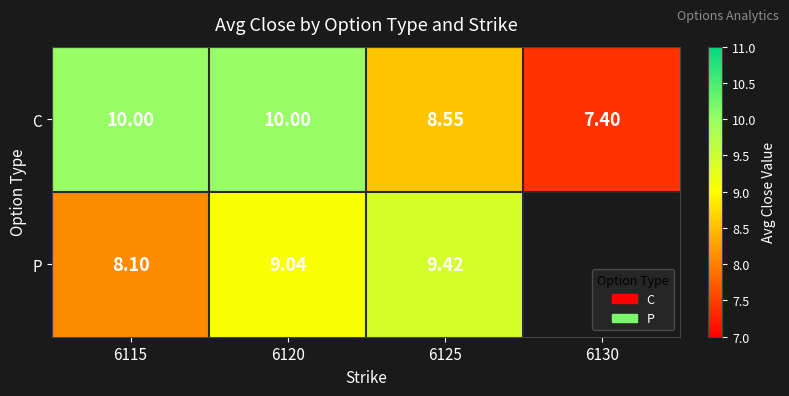

Is the value of P at 6120 greater than the value of C at 6130?

Yes